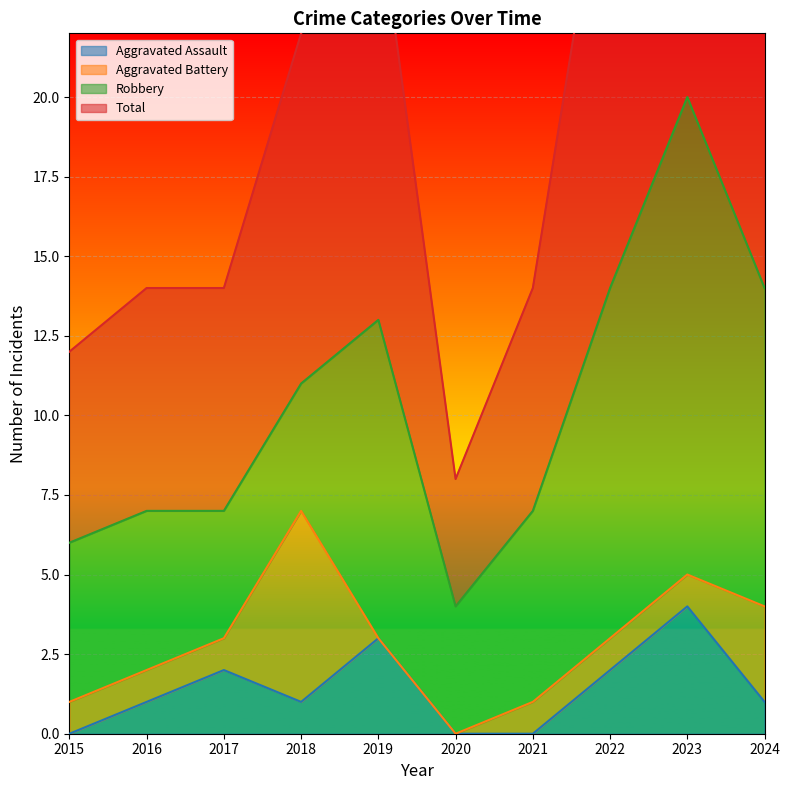

True or false: Aggravated Assault and Total intersect in this chart.

False